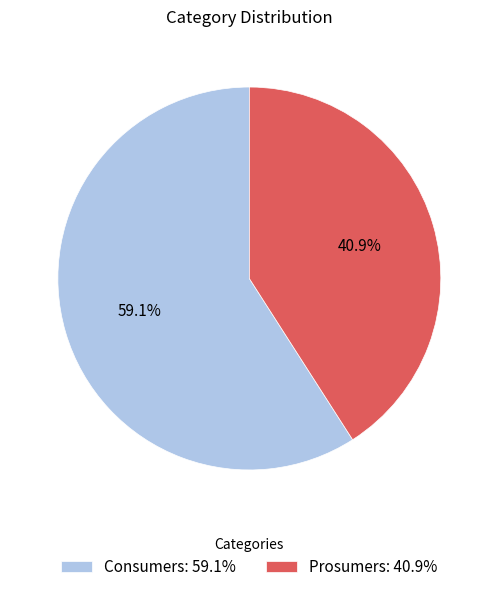

How many segments does this pie chart have?

2